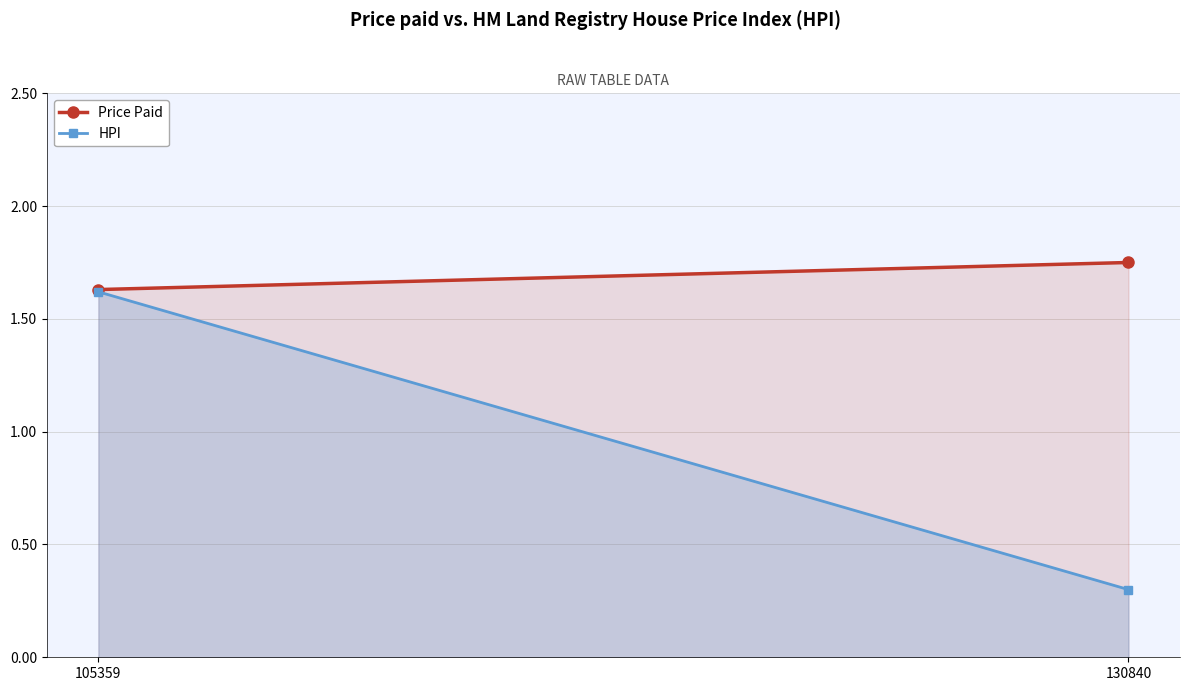

What are all the series names shown in the legend?

Price Paid, HPI